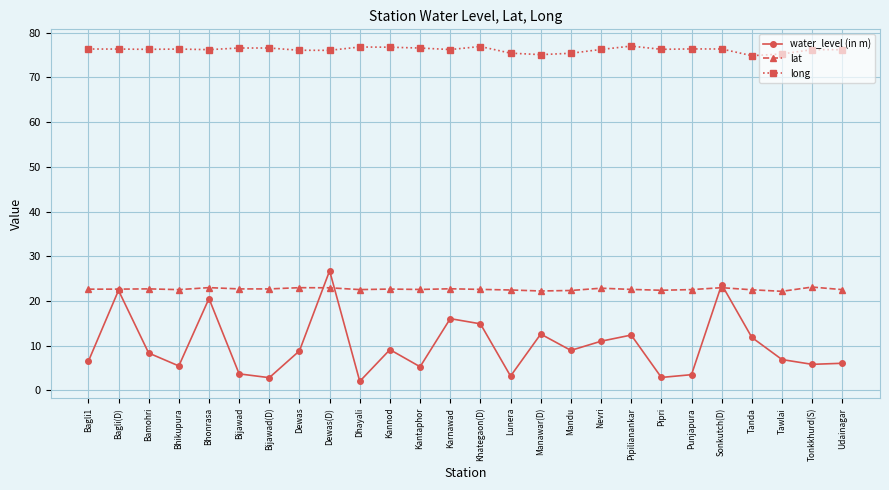

True or false: long and water_level (in m) cross at least once.

False